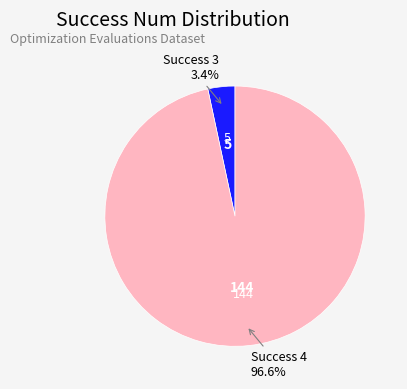

Does any single category account for the majority?

Yes